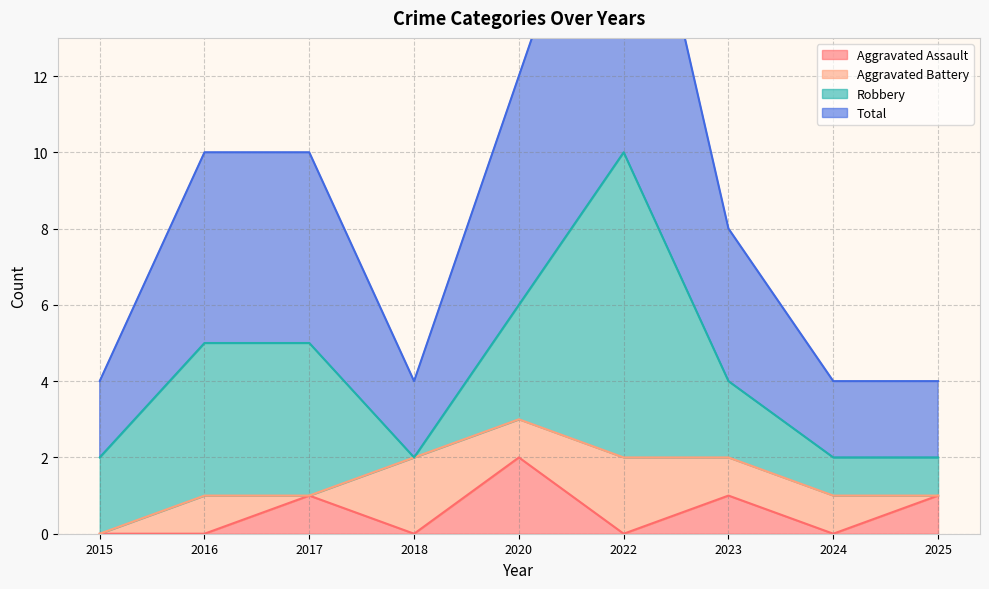

At which label does Total reach its minimum?

2015